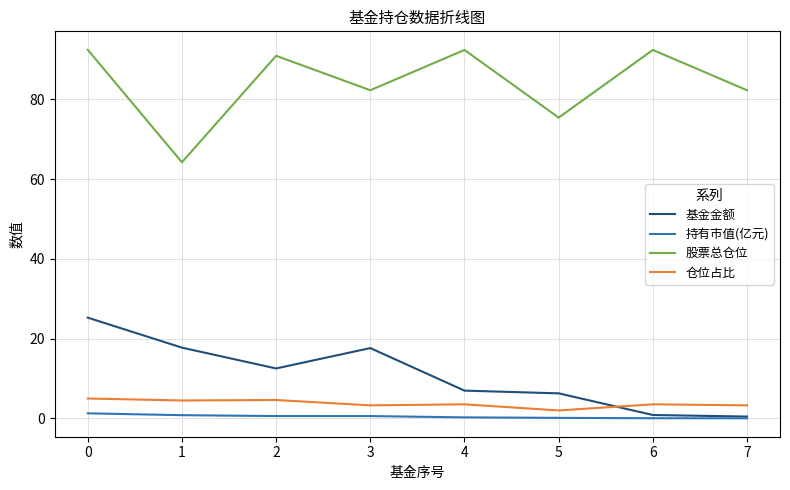

The value of 仓位占比 at 1 is 7.6. True or false?

False